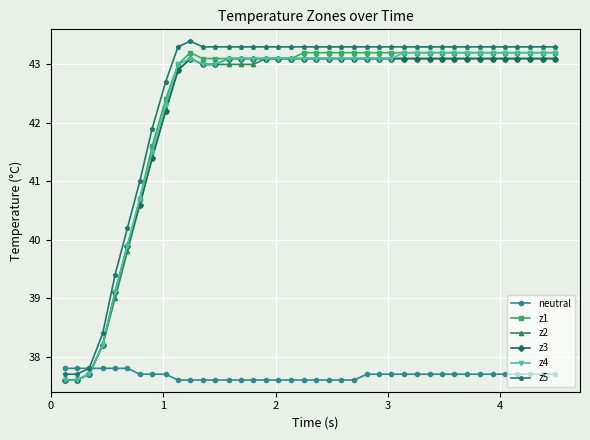

True or false: z5 has more than 0 points higher than both neighbors.

True